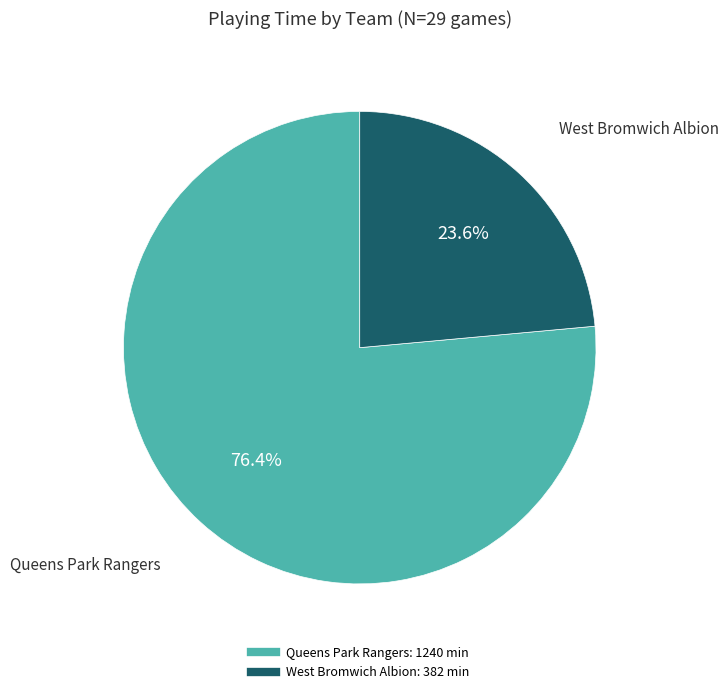

Is there any slice that represents more than half of the pie?

Yes